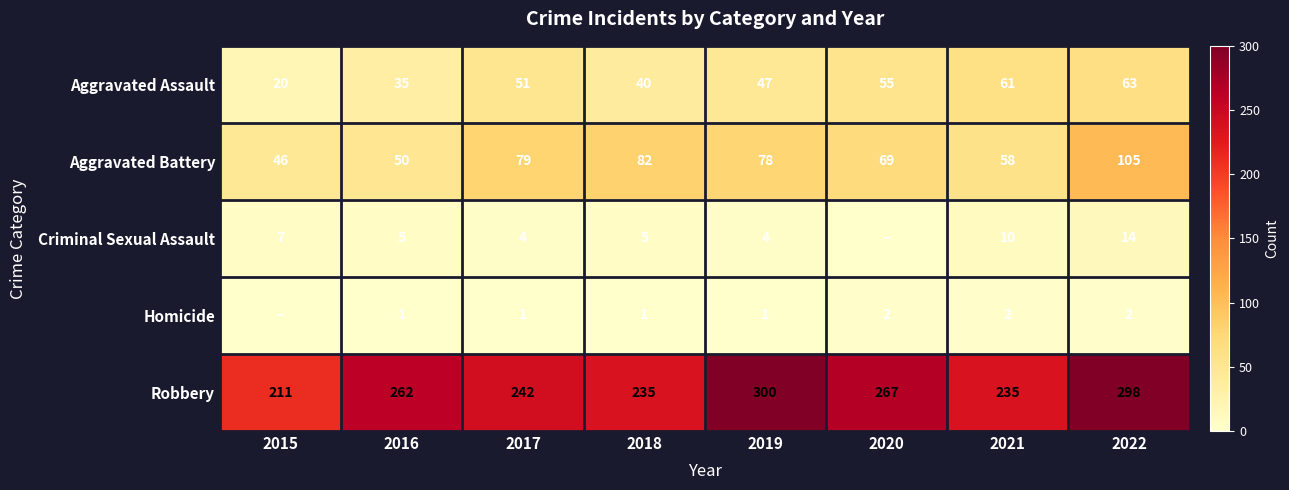

At which label does Criminal Sexual Assault first exceed 5?

2015